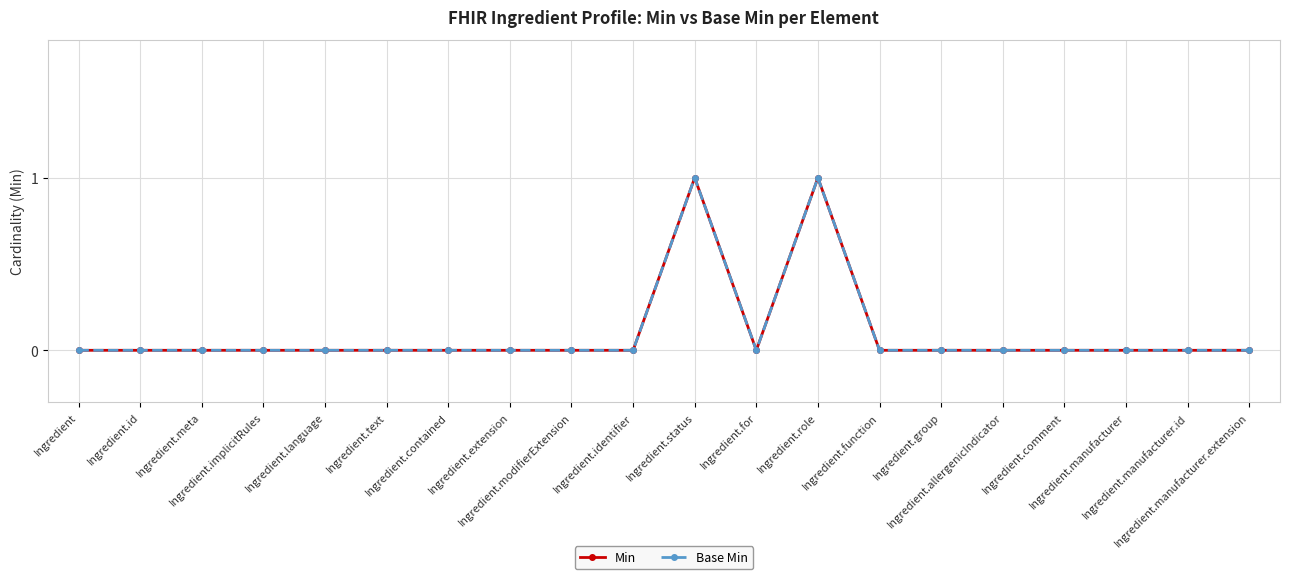

True or false: Base Min and Min cross at least once.

False